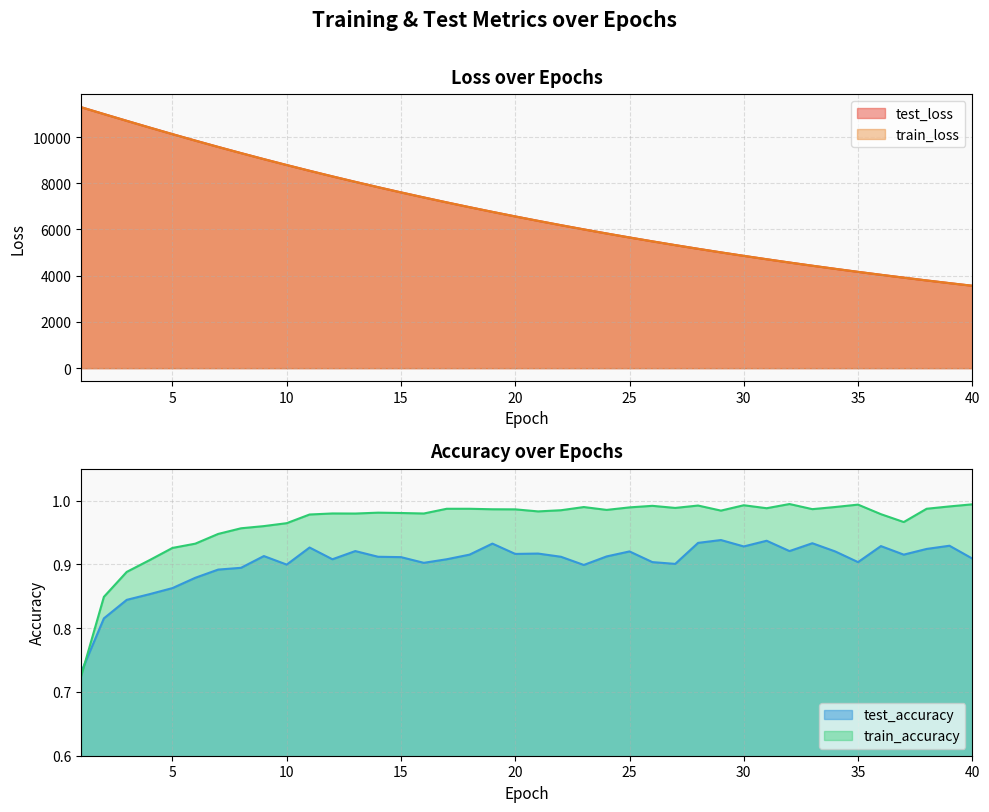

How many lines are shown in the chart?

4